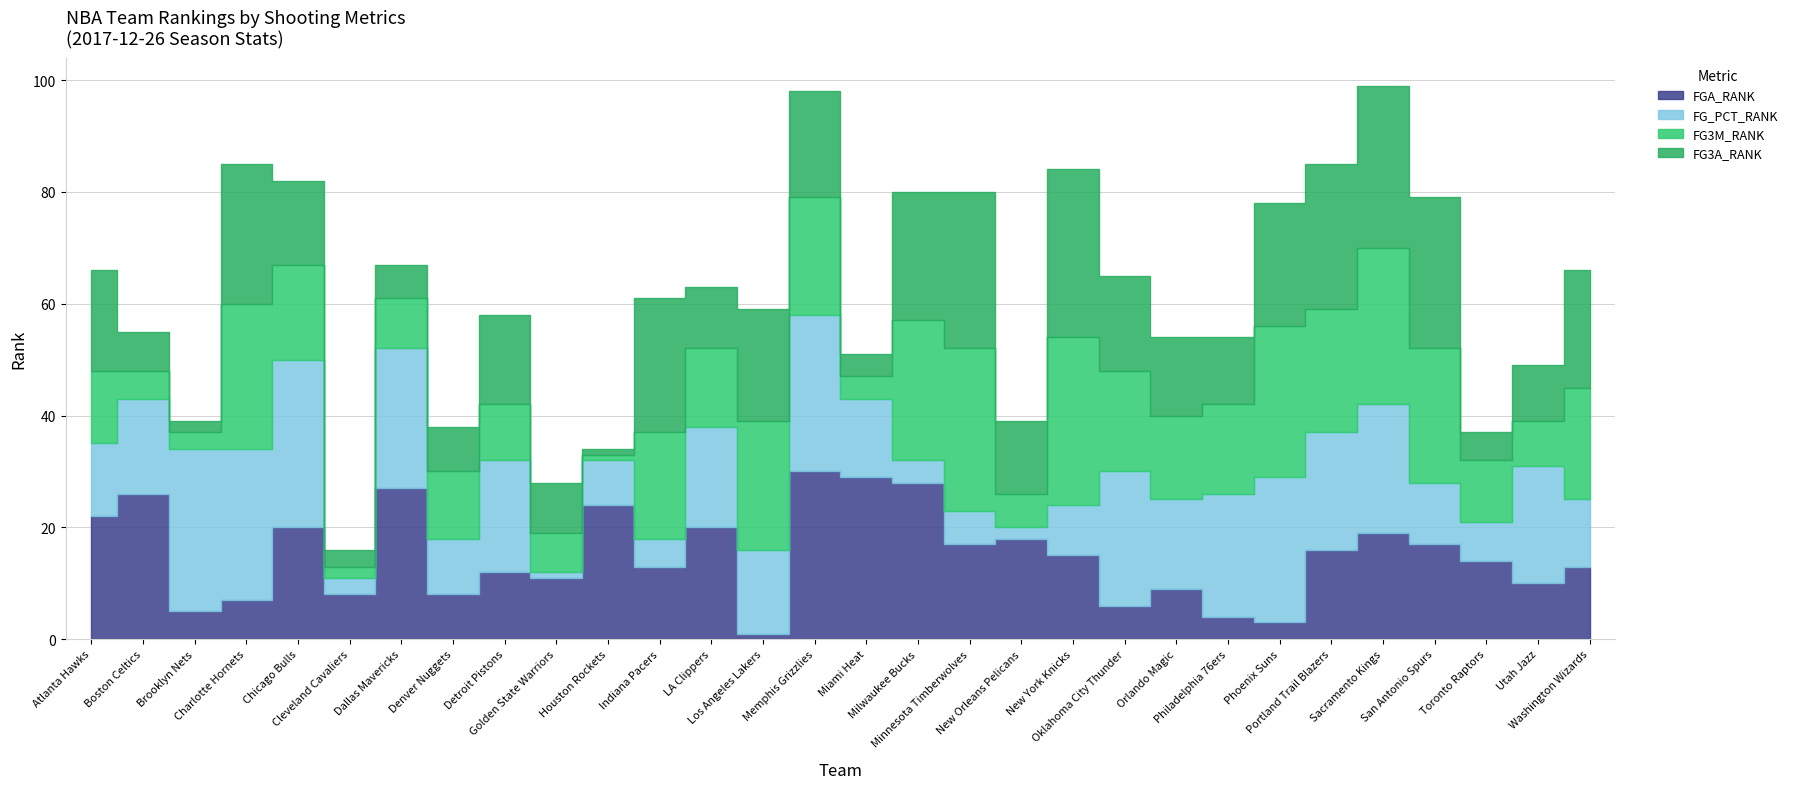

What is the minimum value shown in the chart?

1